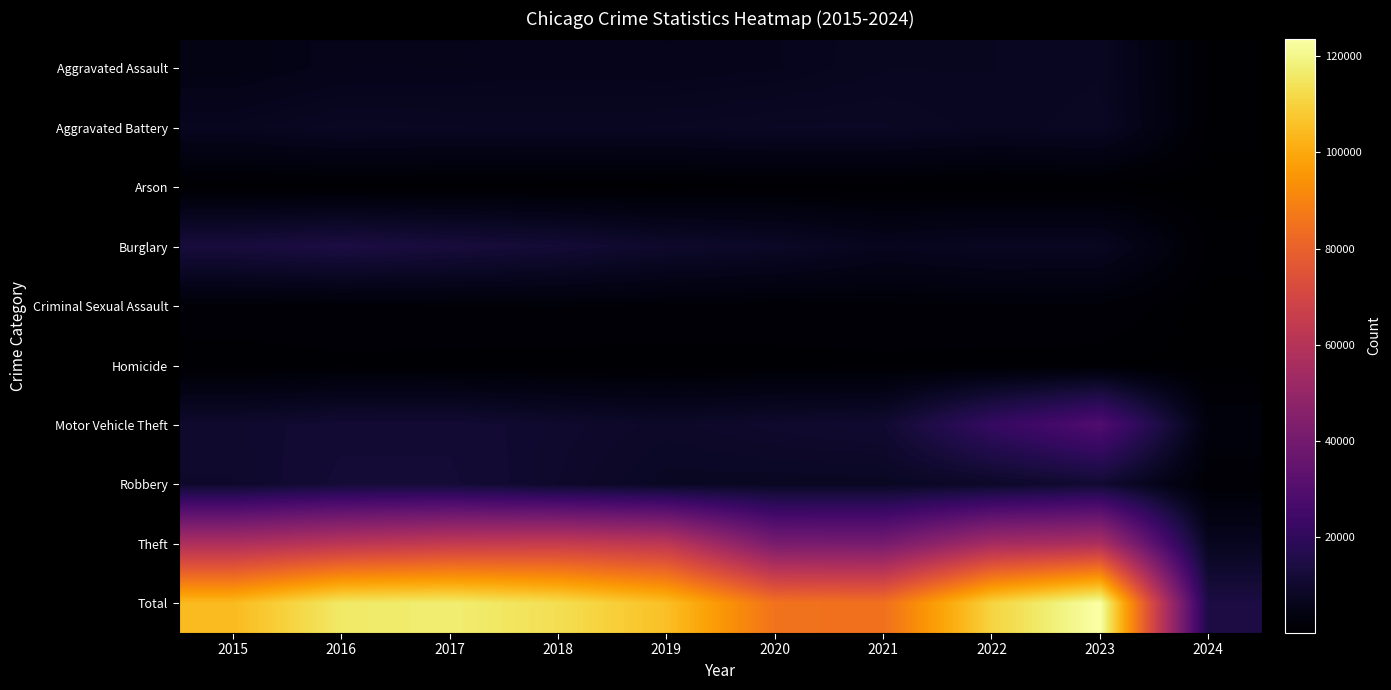

What is the total value across all series at 2023?

247326